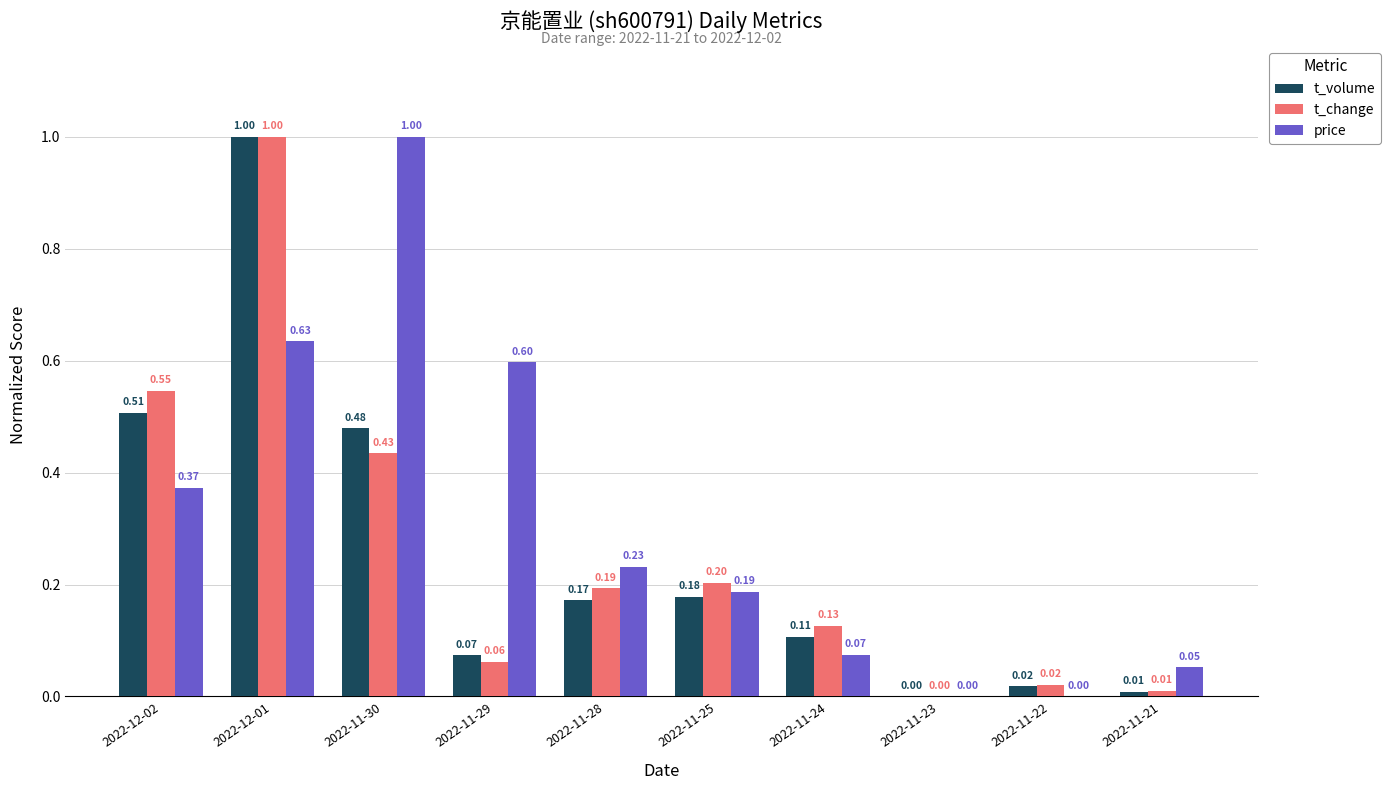

What is the total value across all series at 2022-12-01?

2.6